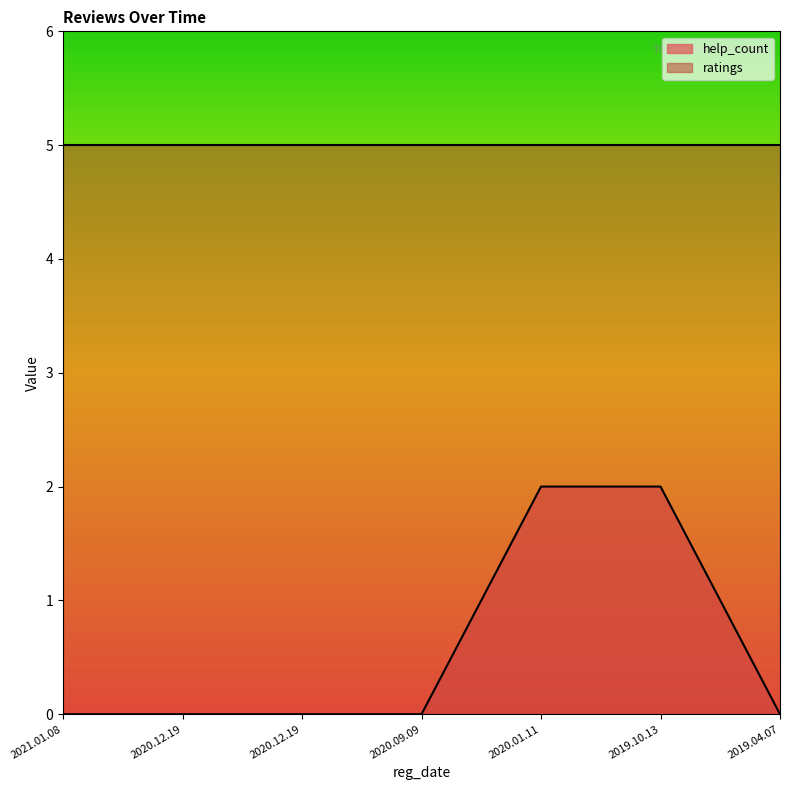

Which has a higher value, 2020.12.19 or 2019.10.13?

2019.10.13